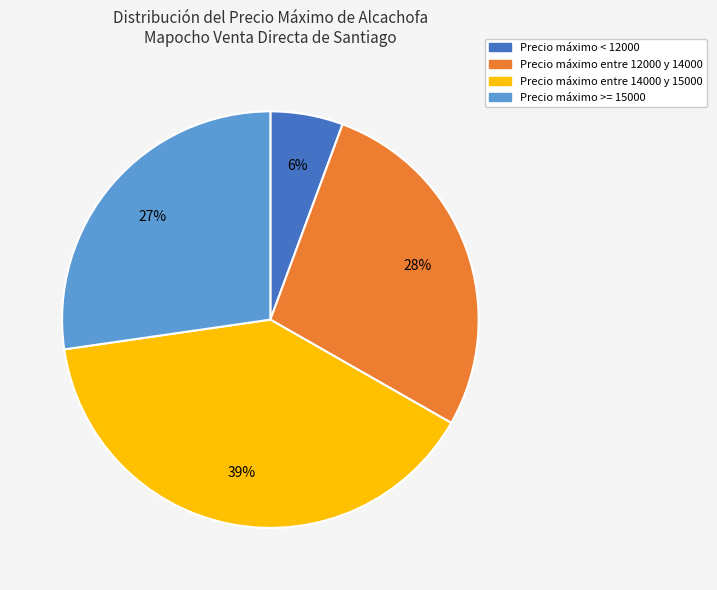

To the nearest percent, what is the average slice percentage?

25%